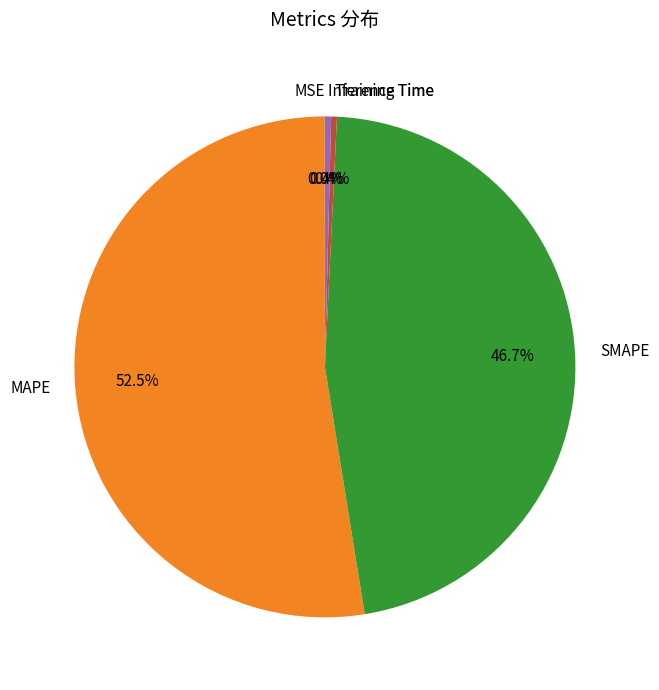

Does any single category account for the majority?

Yes